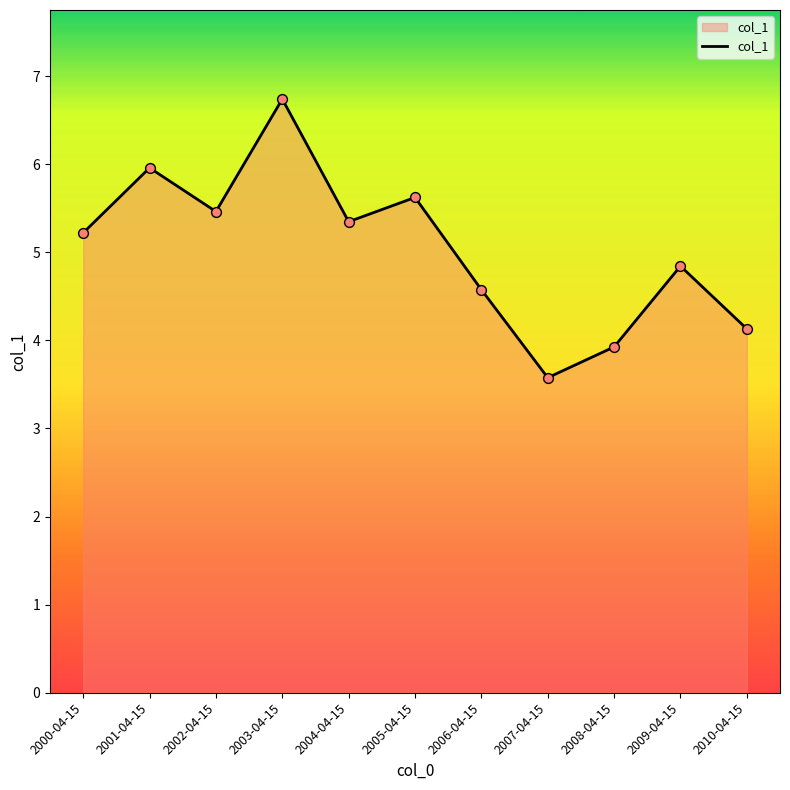

What is the ratio of the value at 2000-04-15 to the value at 2005-04-15?

0.9